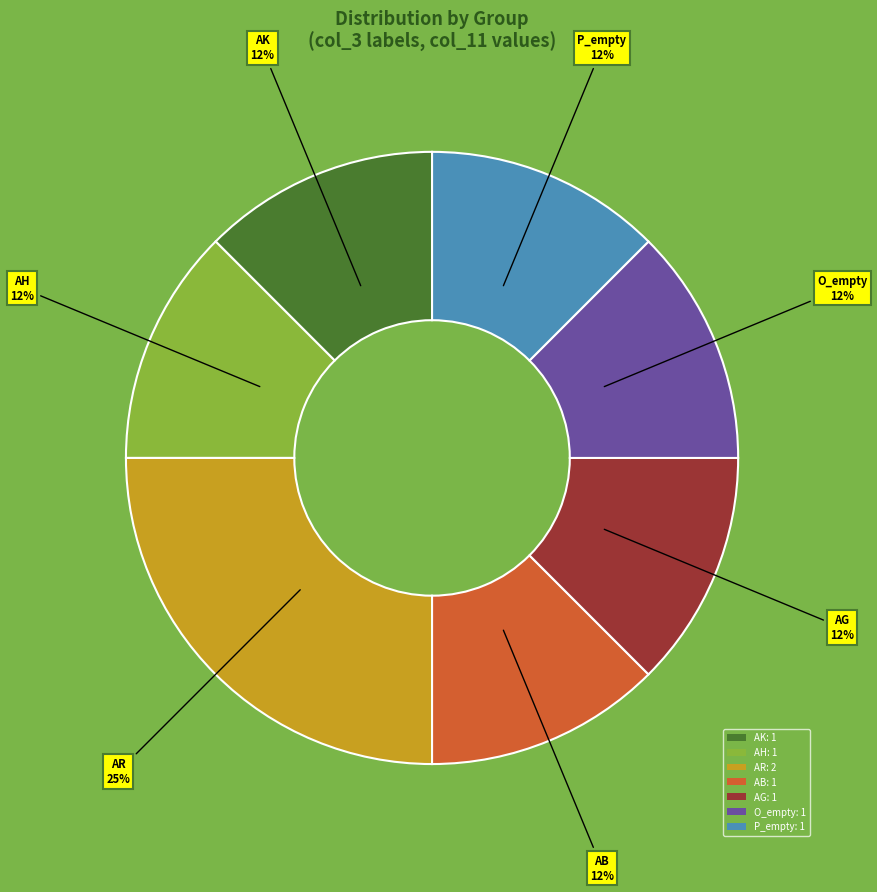

Is it true that AB: 1 is 12% of the pie?

True